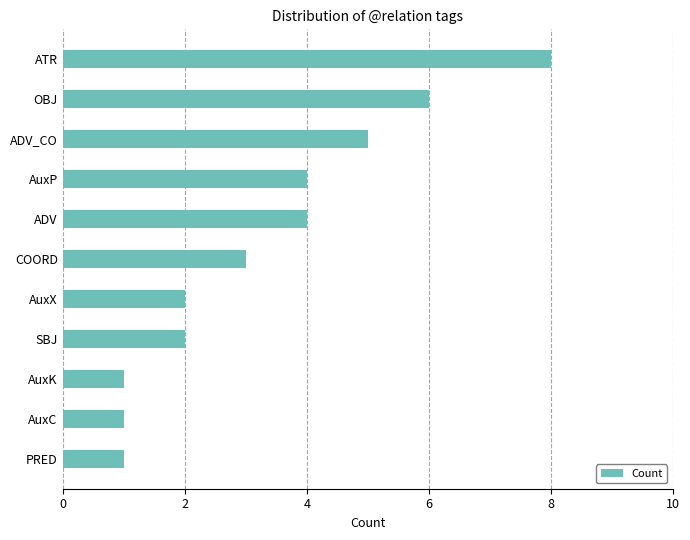

True or false: the data shows 1 at AuxP.

False